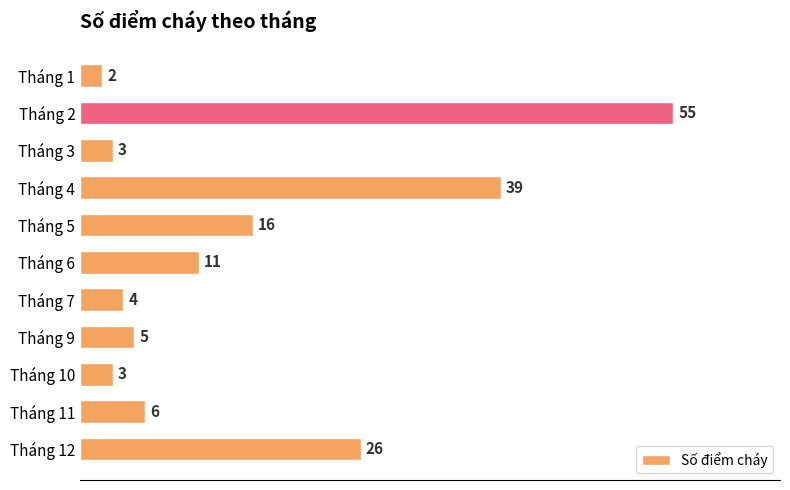

Reading top to bottom, what are all the values shown in this chart?

Tháng 1=2	Tháng 2=55	Tháng 3=3	Tháng 4=39	Tháng 5=16	Tháng 6=11	Tháng 7=4	Tháng 9=5	Tháng 10=3	Tháng 11=6	Tháng 12=26